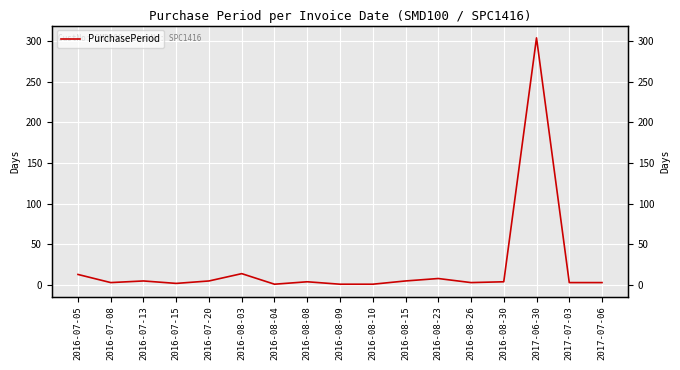

What is the change in value from 2016-08-08 to 2016-08-23?

+4